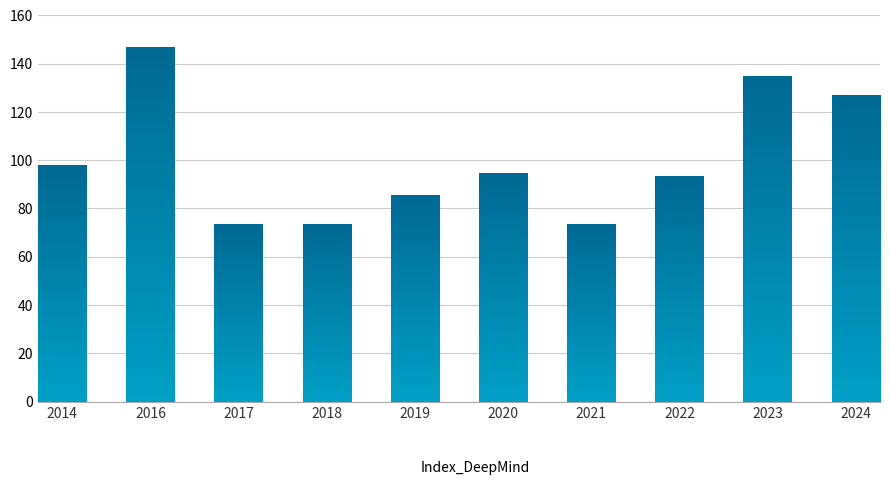

What is the change in value from 2022 to 2023?

+41.4